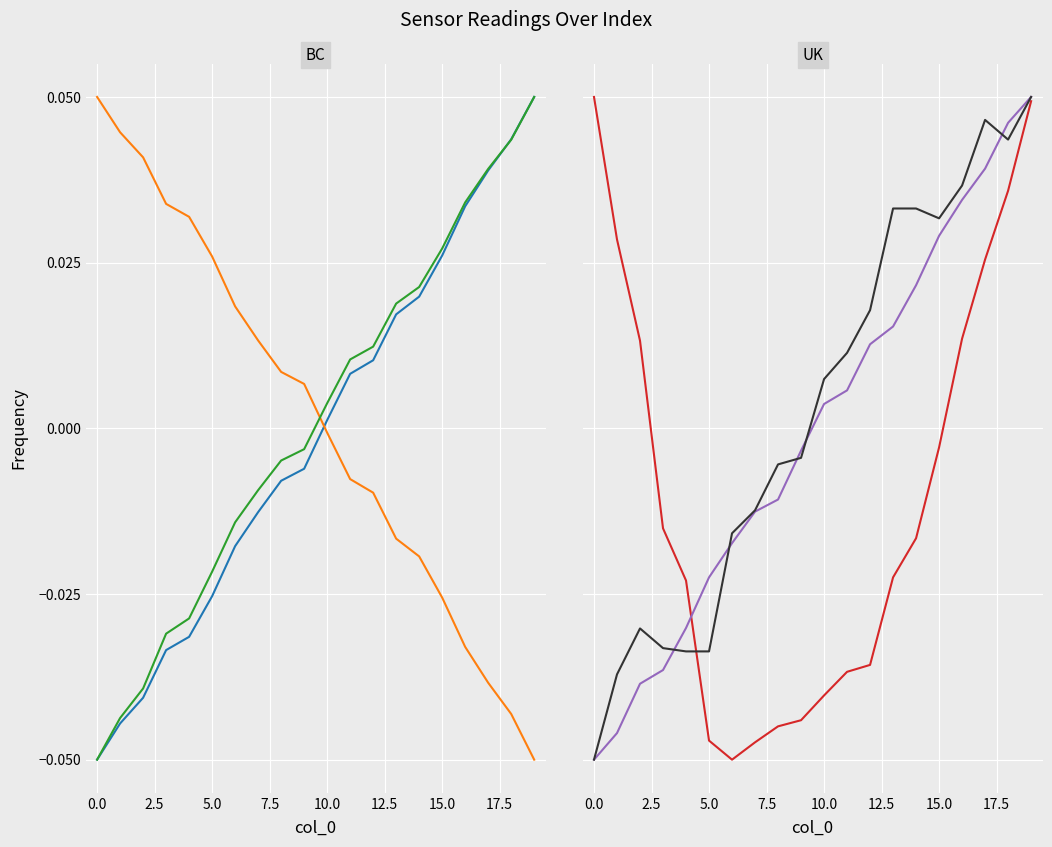

At which category does Phase reach its first local valley?

15